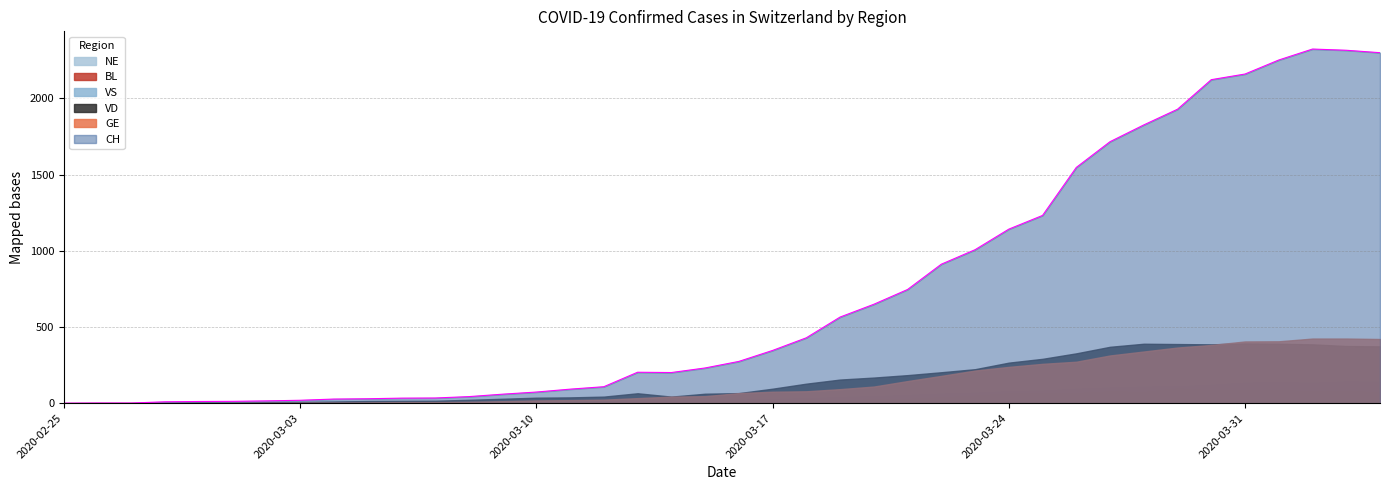

What is the greatest value displayed?

2324